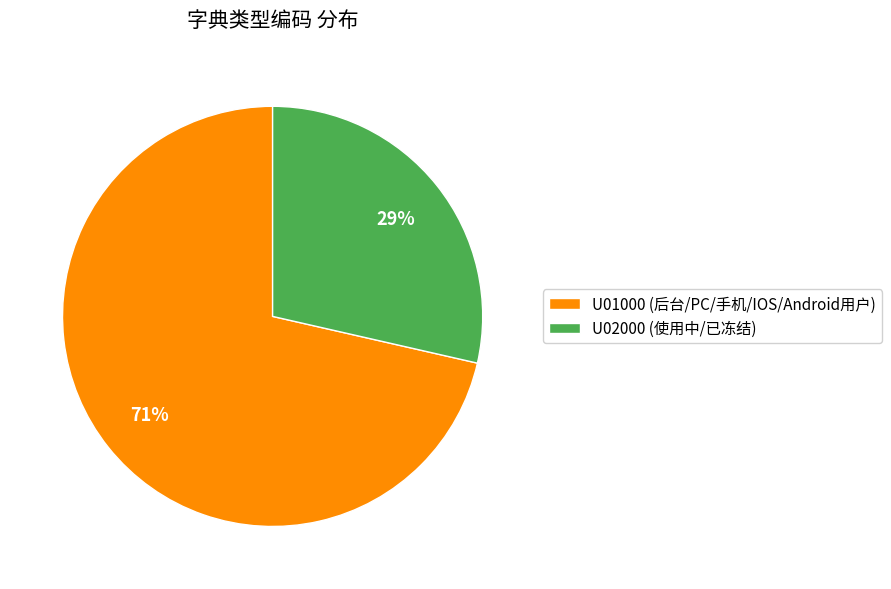

What percentage is the U02000 slice, to the nearest percent?

29%